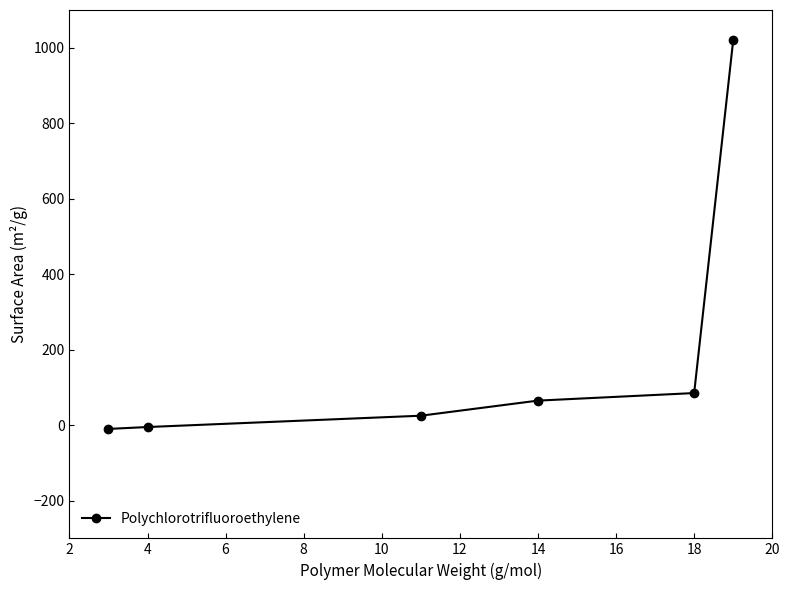

What is the difference between the maximum and minimum values?

1030